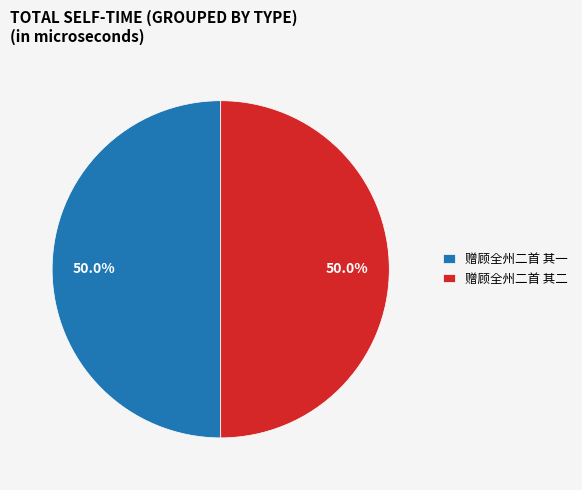

What is the ratio of the value at 赠顾全州二首 其二 to the value at 赠顾全州二首 其一?

1.0